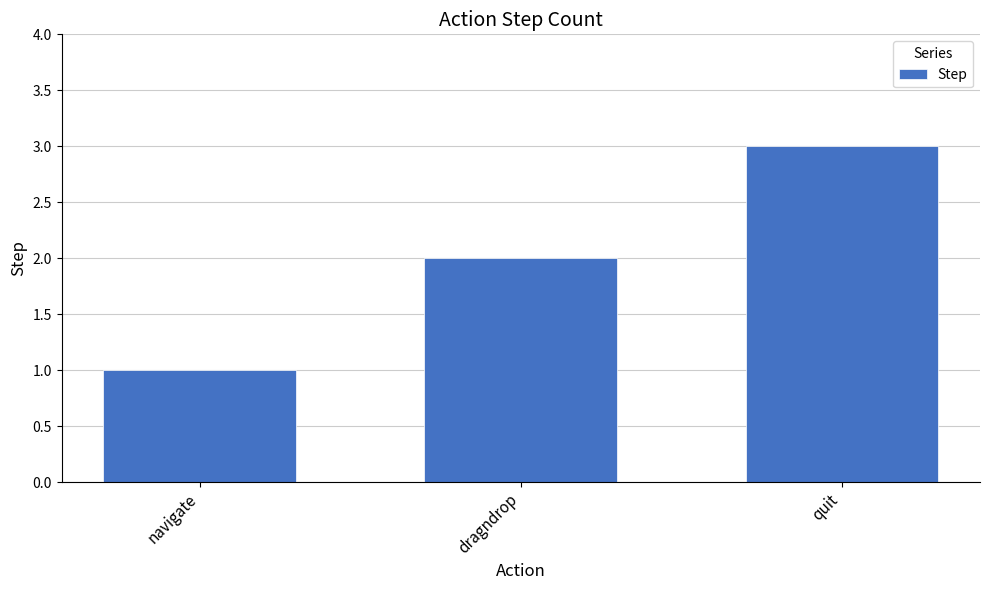

List the labels in order of value, largest first.

quit, dragndrop, navigate